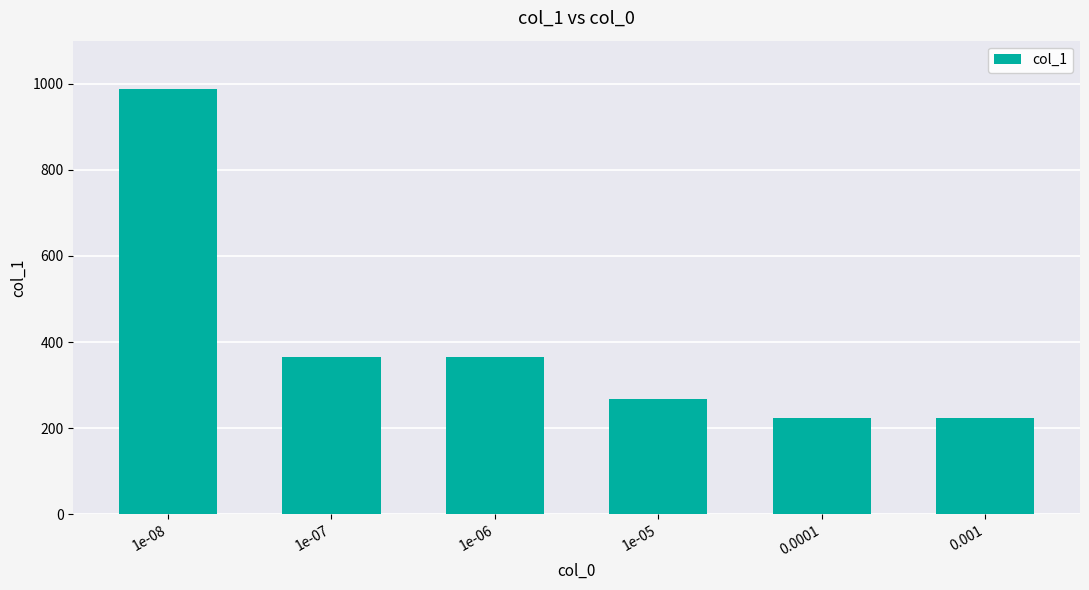

How many bars are there in total?

6